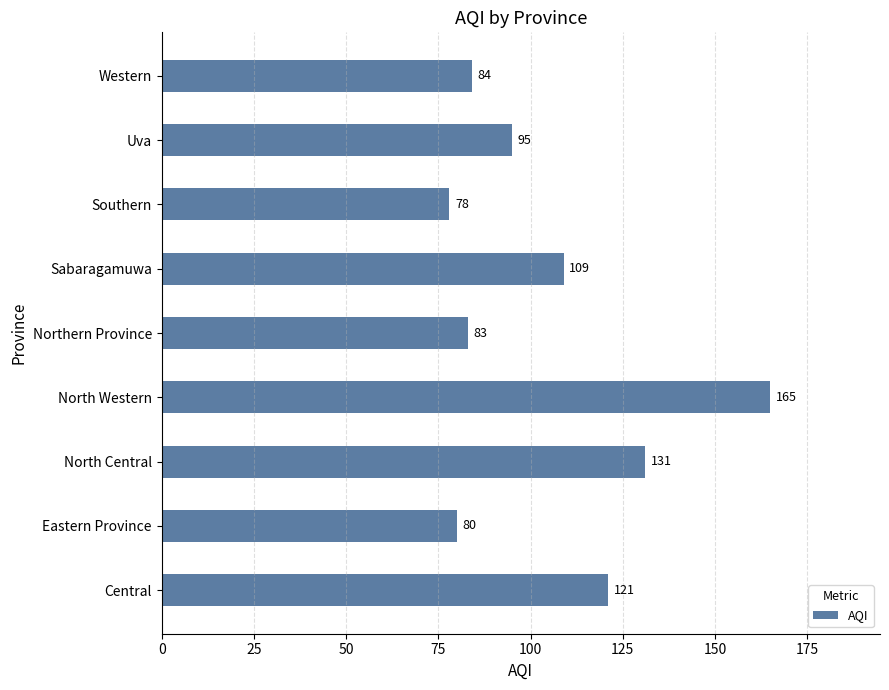

List the labels in order of value, largest first.

North Western, North Central, Central, Sabaragamuwa, Uva, Western, Northern Province, Eastern Province, Southern